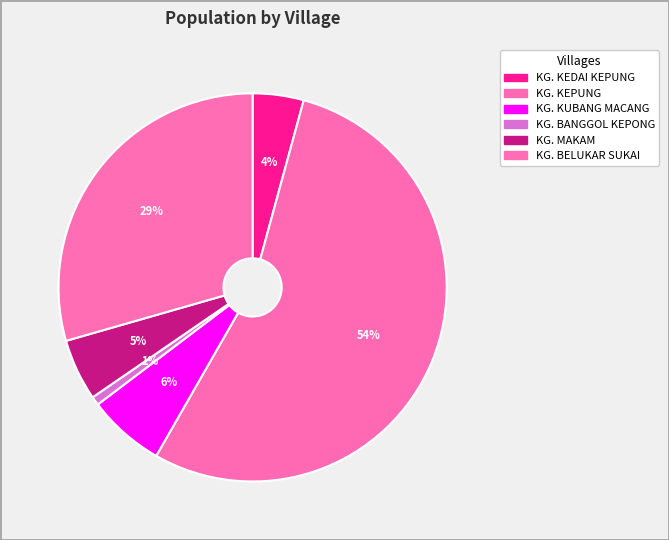

True or false: KG. BELUKAR SUKAI accounts for 16% of the total.

False